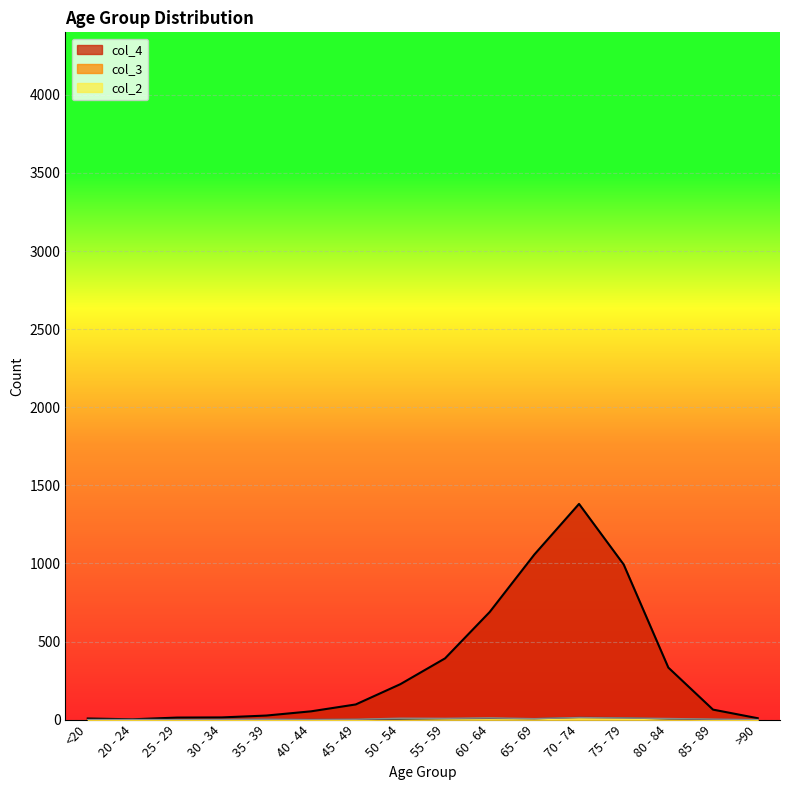

True or false: col_4 has a value of 6 at 30 - 34.

False